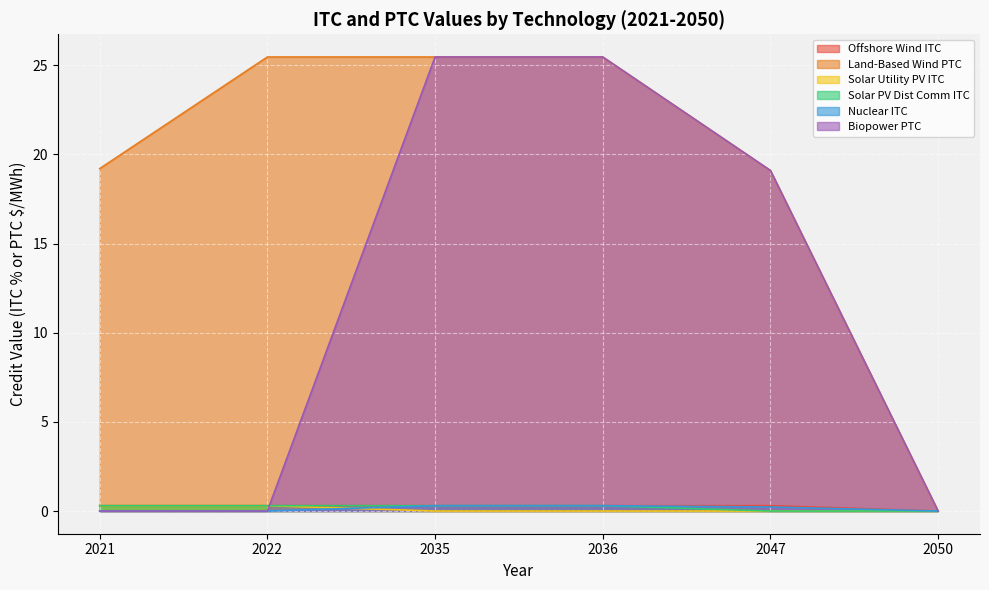

True or false: Solar PV Dist Comm ITC has more than 2 points higher than both neighbors.

False